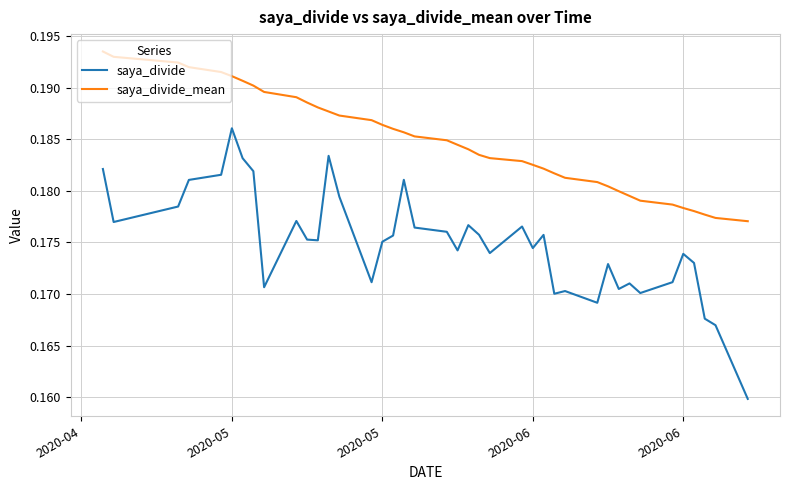

How many distinct data groups are displayed?

2